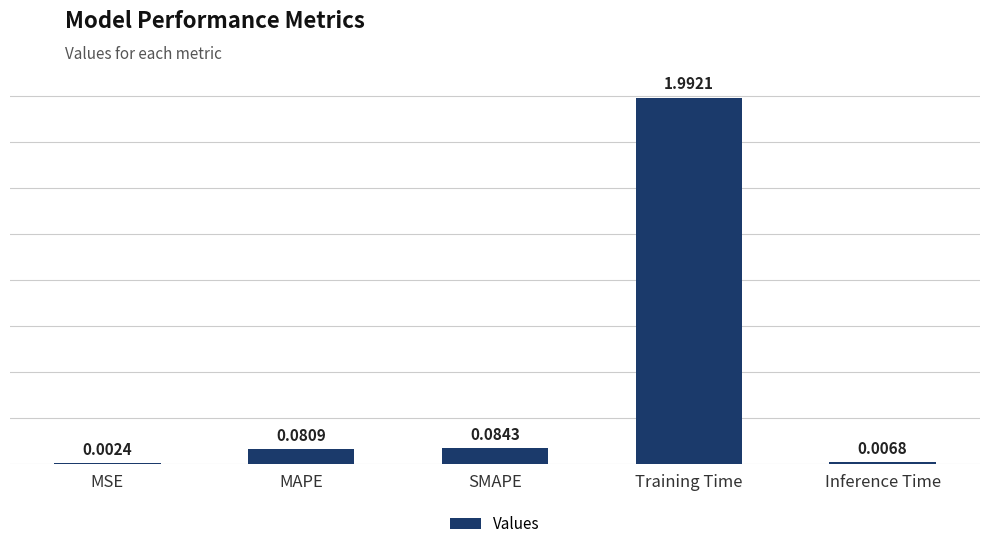

What is the difference between the values at Training Time and MSE?

2.0